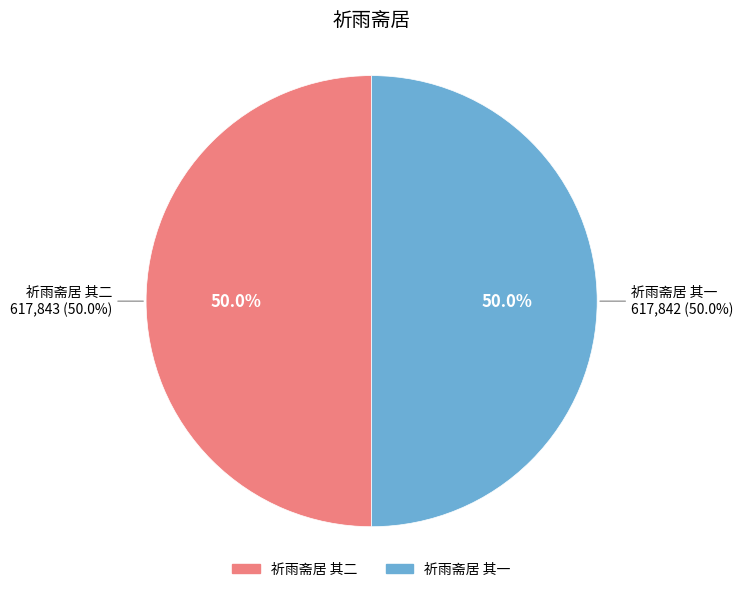

Is there any slice that represents more than half of the pie?

Yes